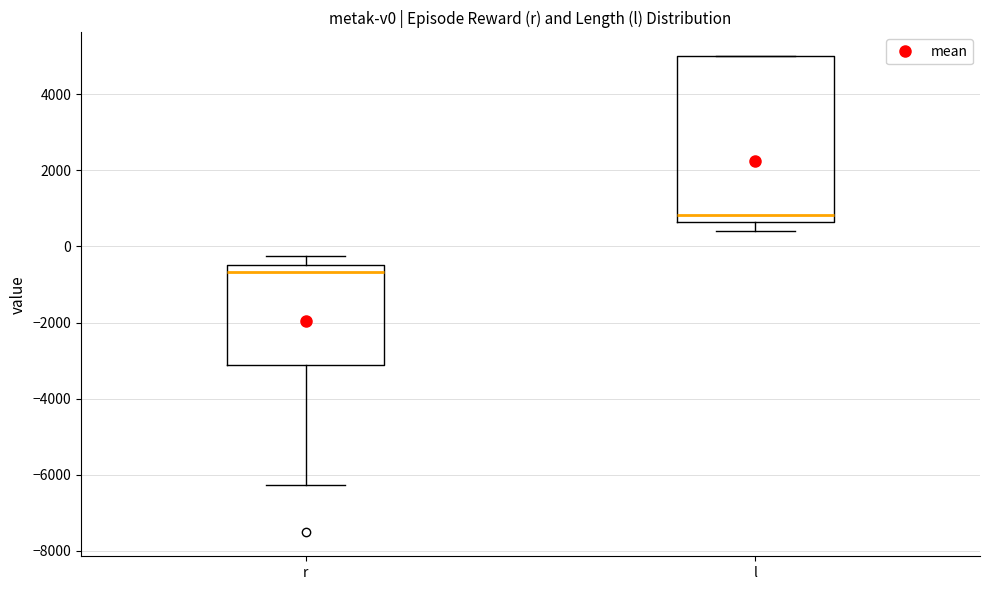

Which box's median line is the highest?

l